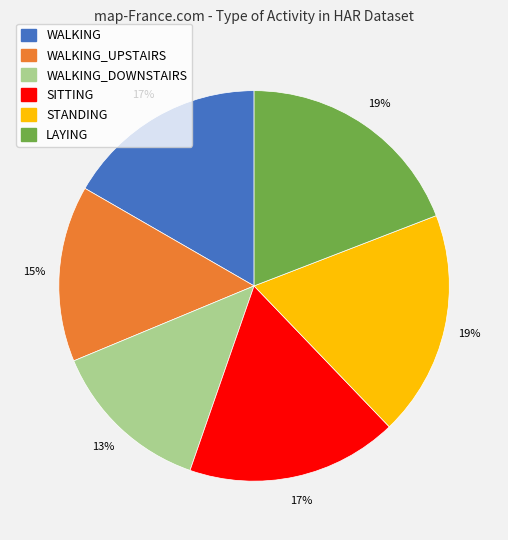

Is there any slice that represents more than half of the pie?

No